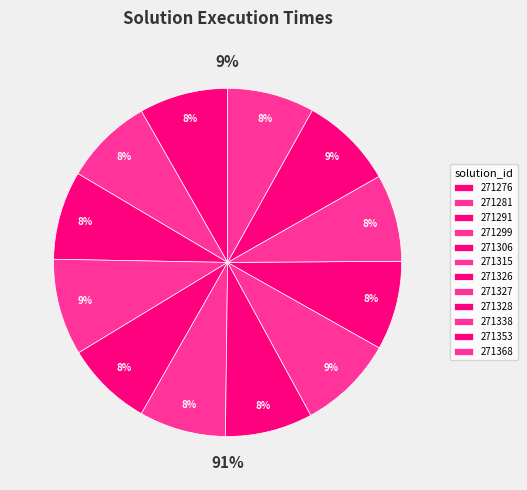

Does any single category account for the majority?

No